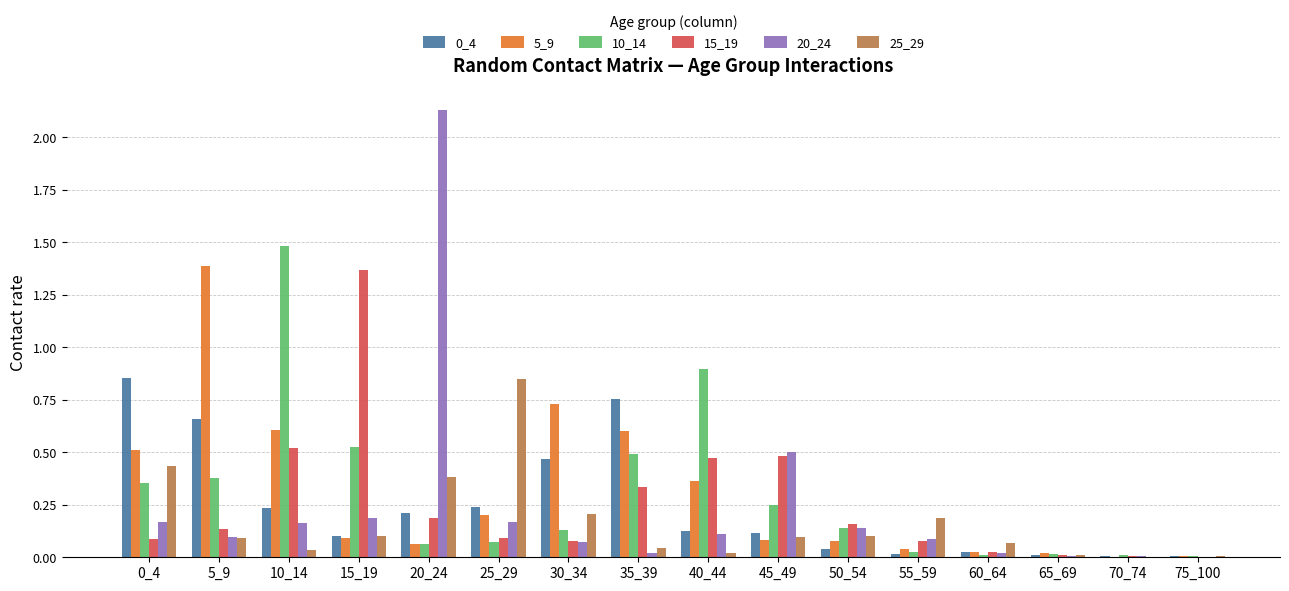

What is the sum of all 5_9 values?

4.8